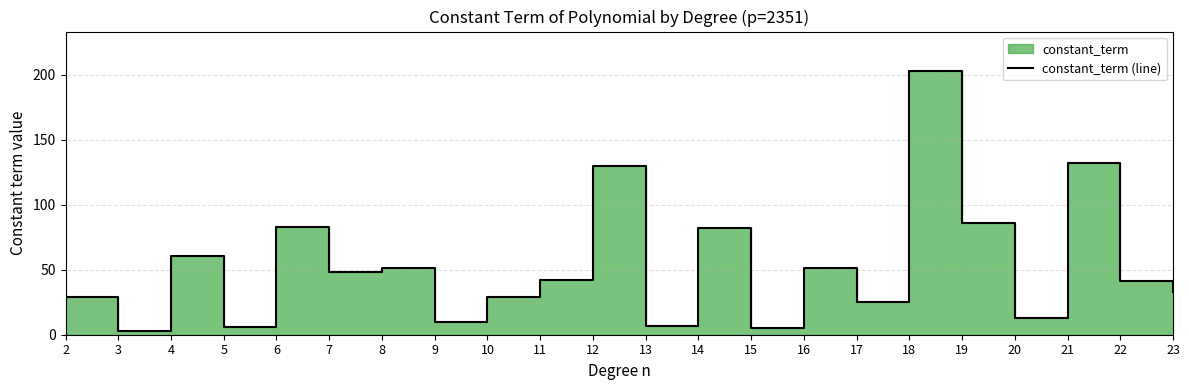

What is the average value?

53